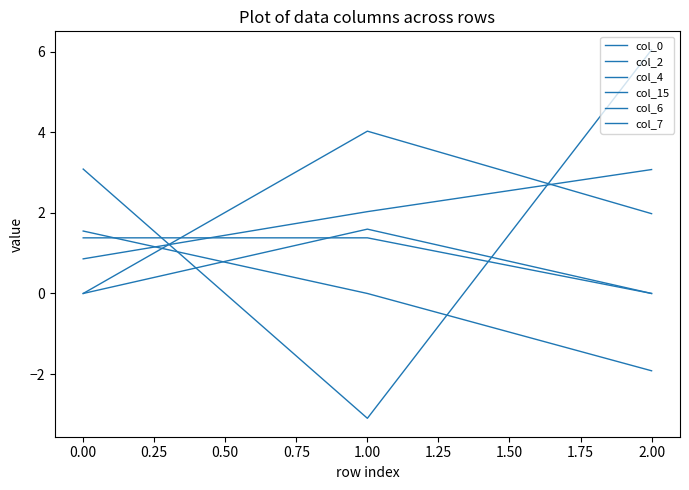

How many lines are shown in the chart?

6